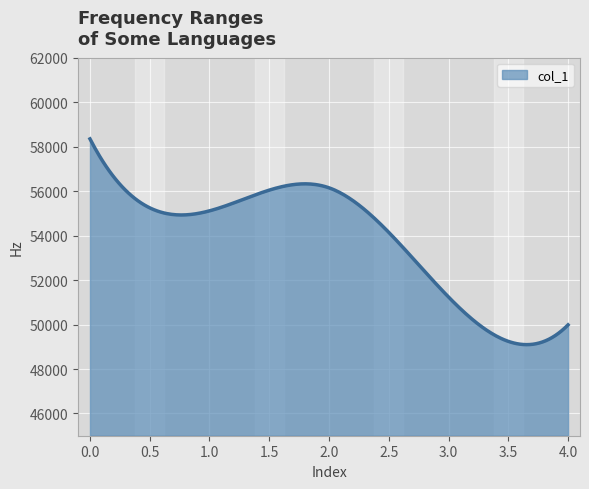

What is the greatest value displayed?

58348.0